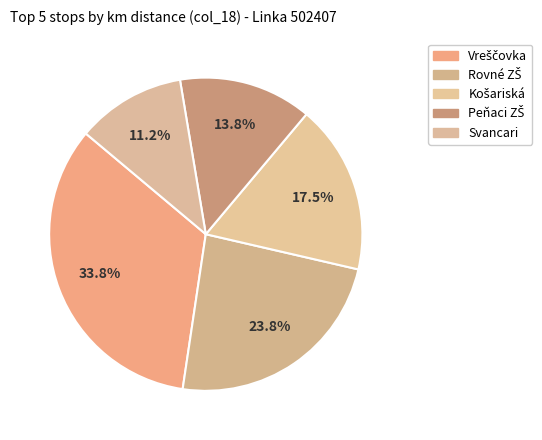

What is the largest slice in the pie chart?

Vreščovka